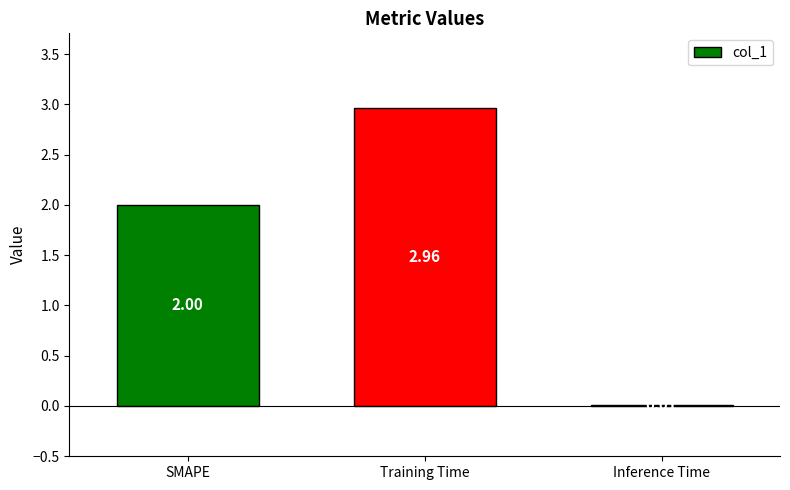

Which has a higher value, Inference Time or Training Time?

Training Time